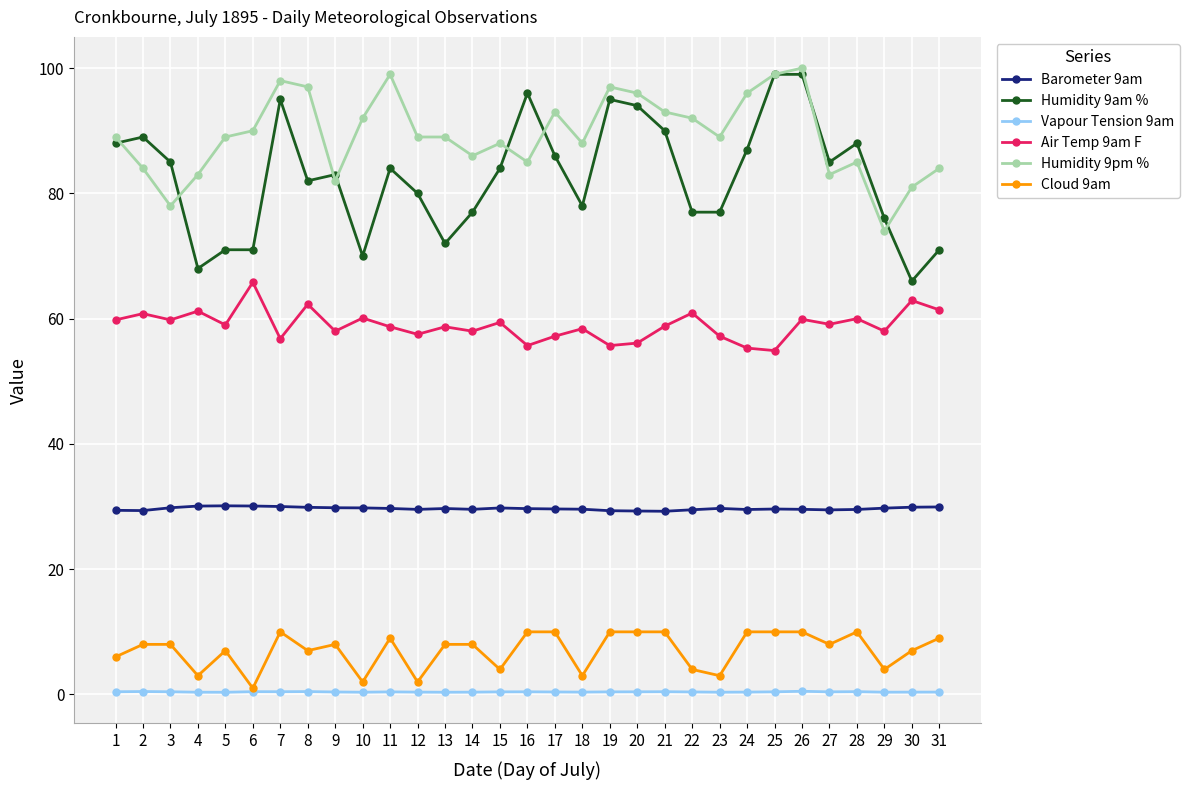

True or false: Cloud 9am has more than 1 interior local peaks.

True